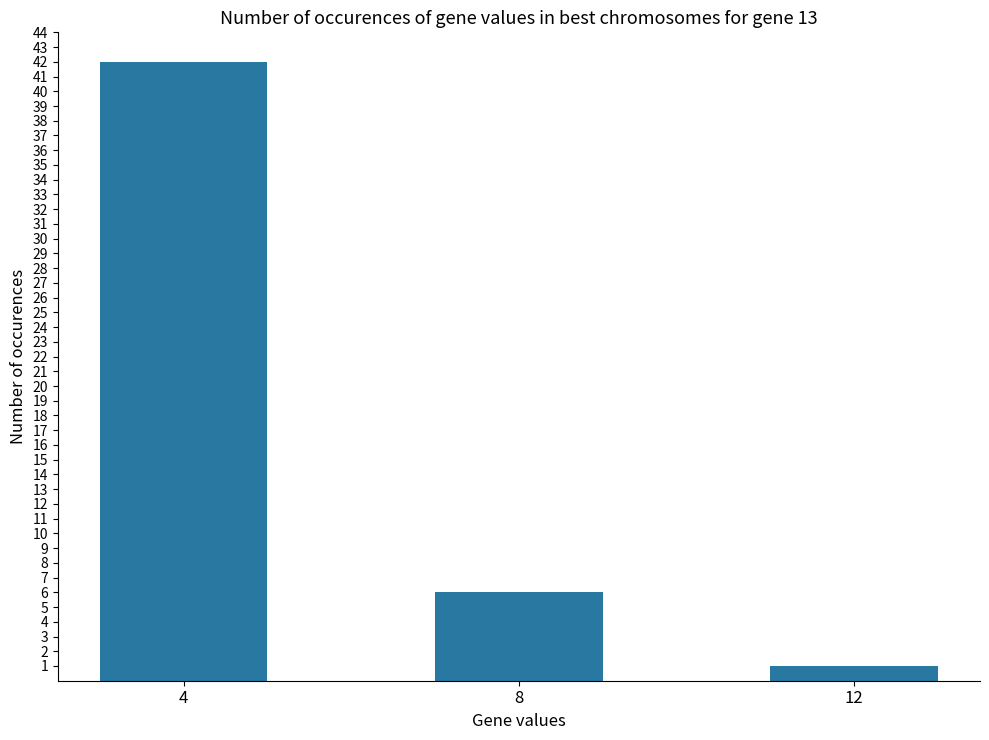

Are the bars horizontal?

No